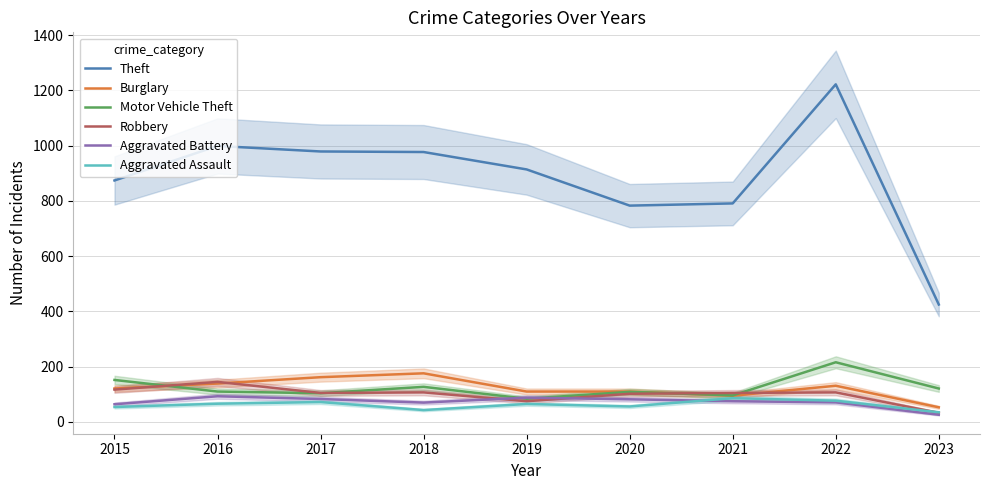

What is the minimum value for Aggravated Battery?

26